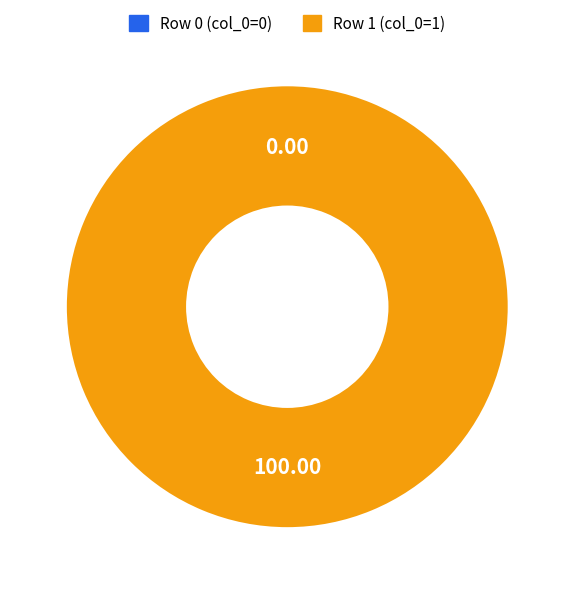

To the nearest percent, what is the average slice percentage?

50%